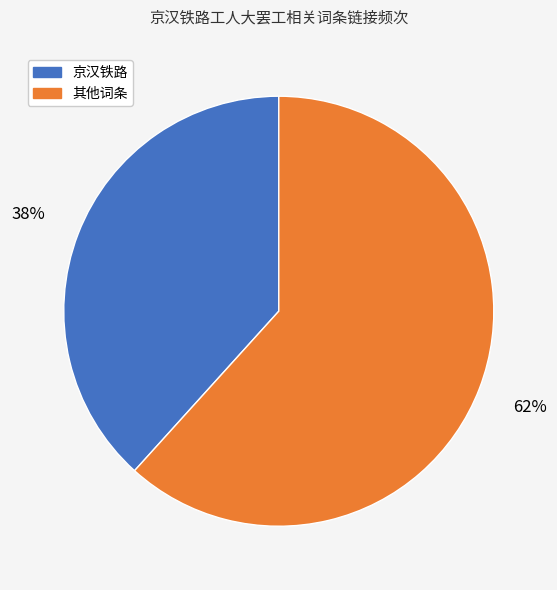

Is there any slice that represents more than half of the pie?

Yes